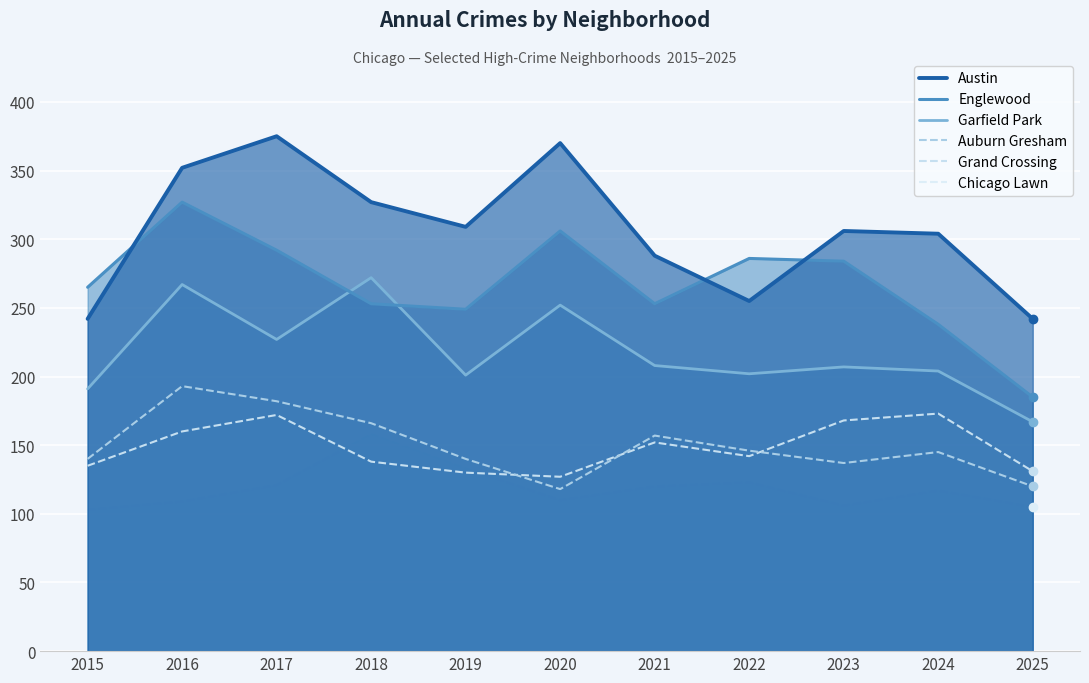

Which category has the lowest value in the Grand Crossing series?

2020